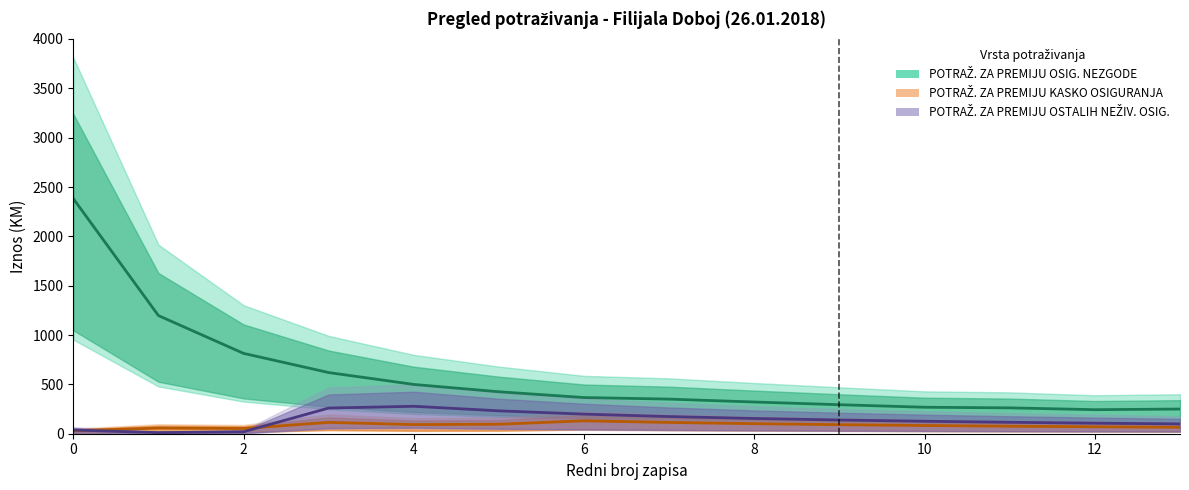

Rank the series by their maximum value, from highest to lowest.

POTRAŽ. ZA PREMIJU OSIG. NEZGODE, POTRAŽ. ZA PREMIJU OSTALIH NEŽIV. OSIG., POTRAŽ. ZA PREMIJU KASKO OSIGURANJA